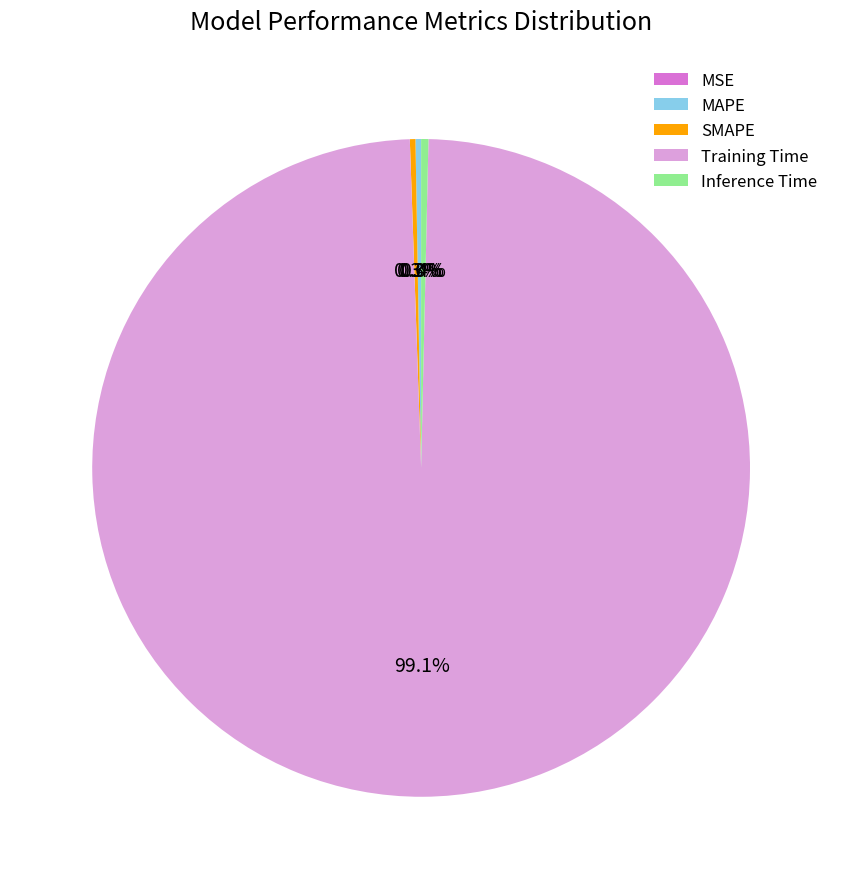

What is the majority slice?

Training Time